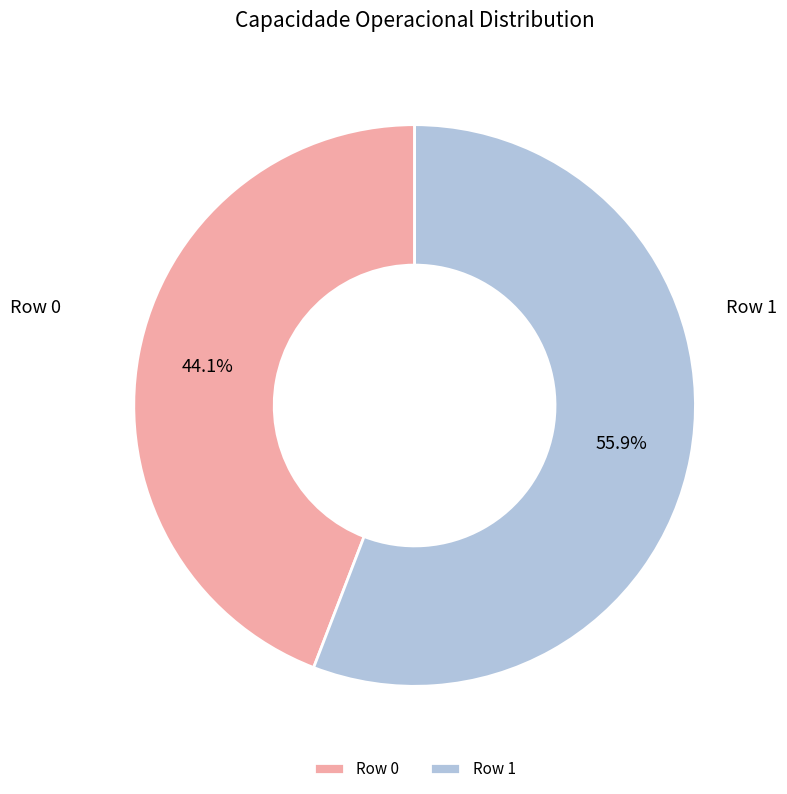

True or false: Row 1 accounts for 44% of the total.

False